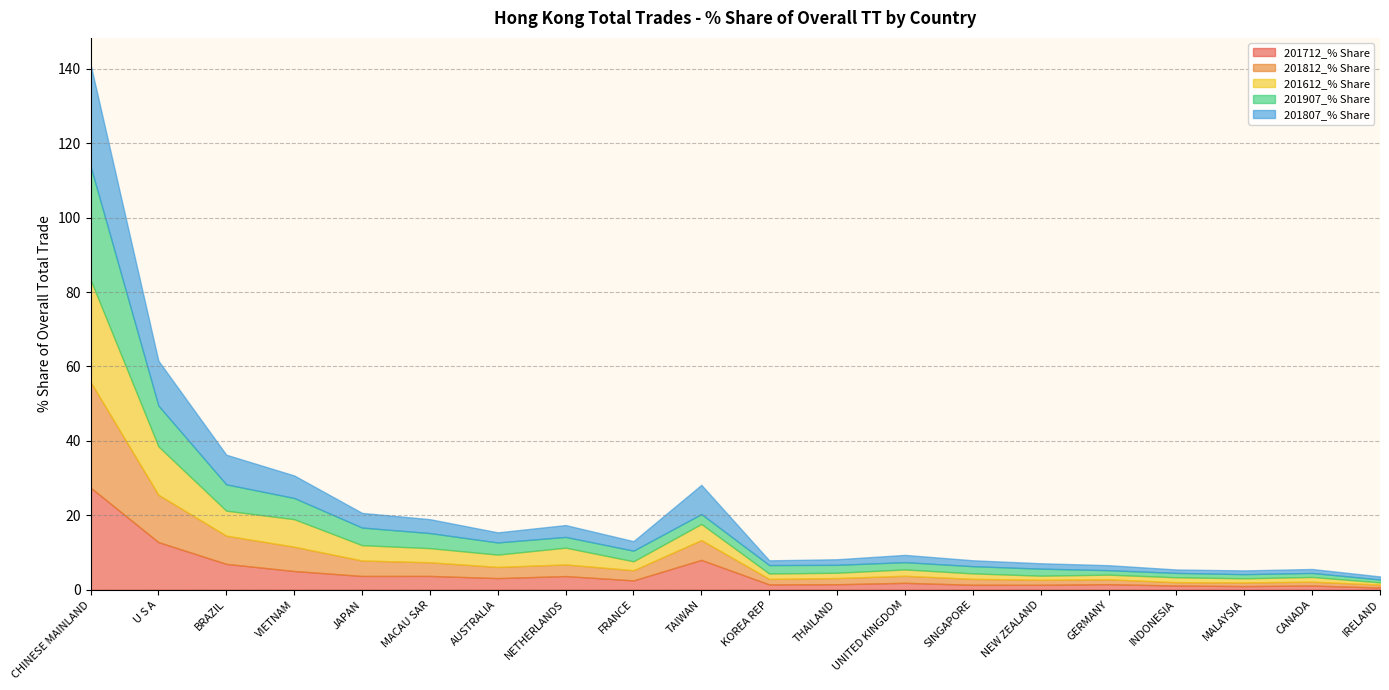

List the series in order of their peak value, lowest first.

201807_% Share, 201712_% Share, 201612_% Share, 201812_% Share, 201907_% Share